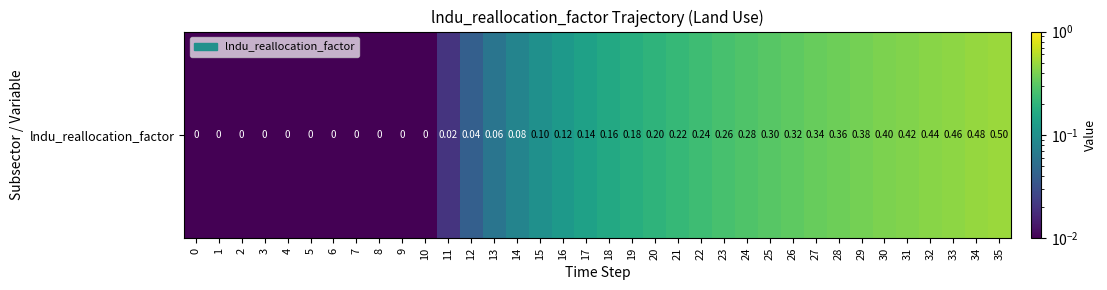

What is the difference between the second highest and minimum values?

0.5